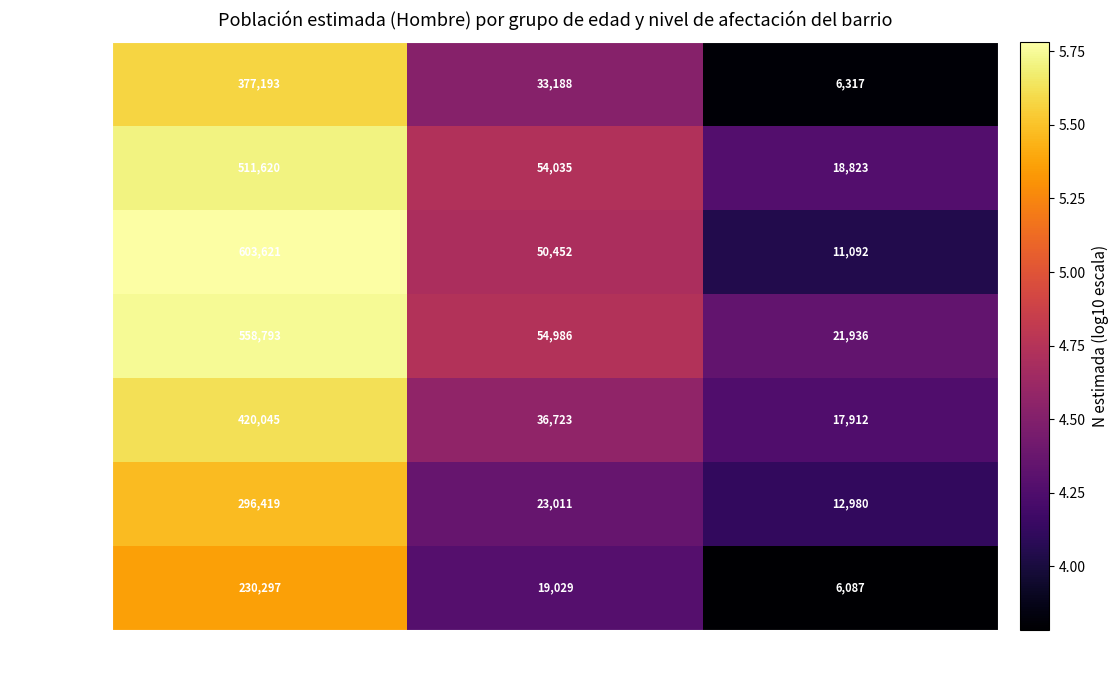

The 45-54 series shows 54986 at Algo. True or false?

True